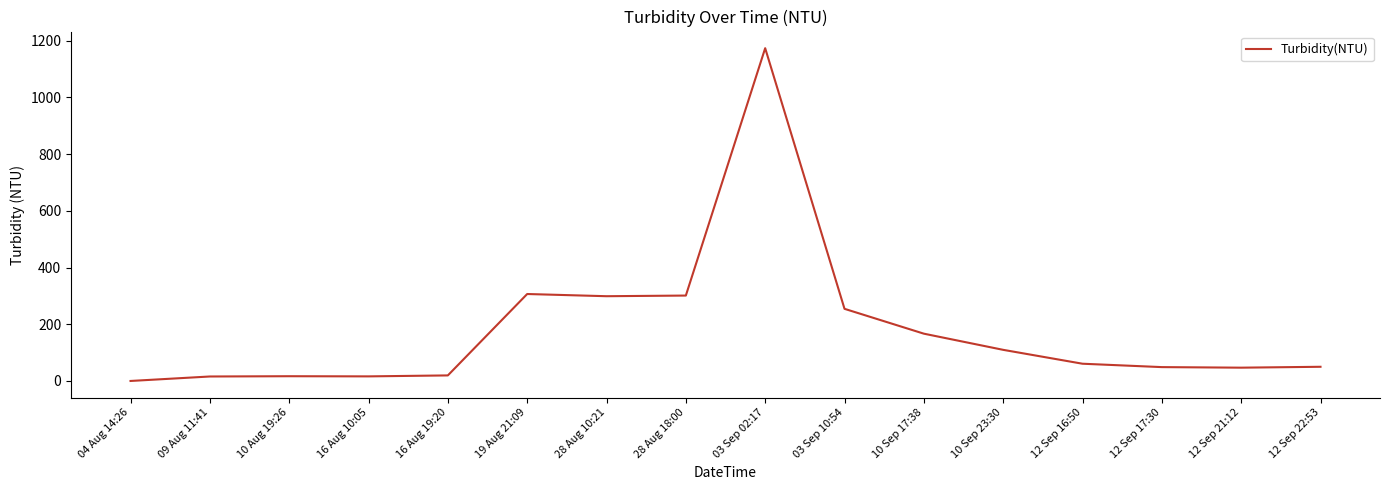

Approximately how many times larger is the value at 12 Sep 17:30 compared to 16 Aug 10:05?

3.0